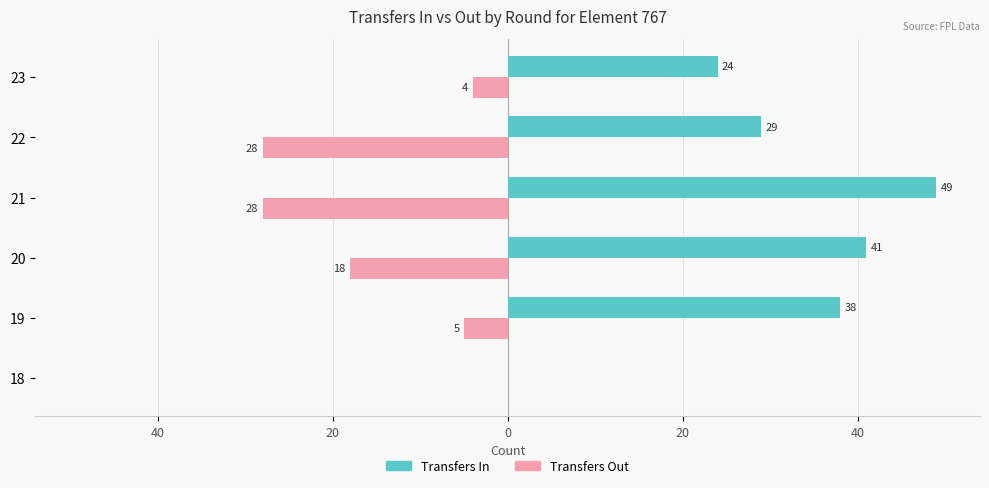

What is the label of the 4th bar from the right?

20